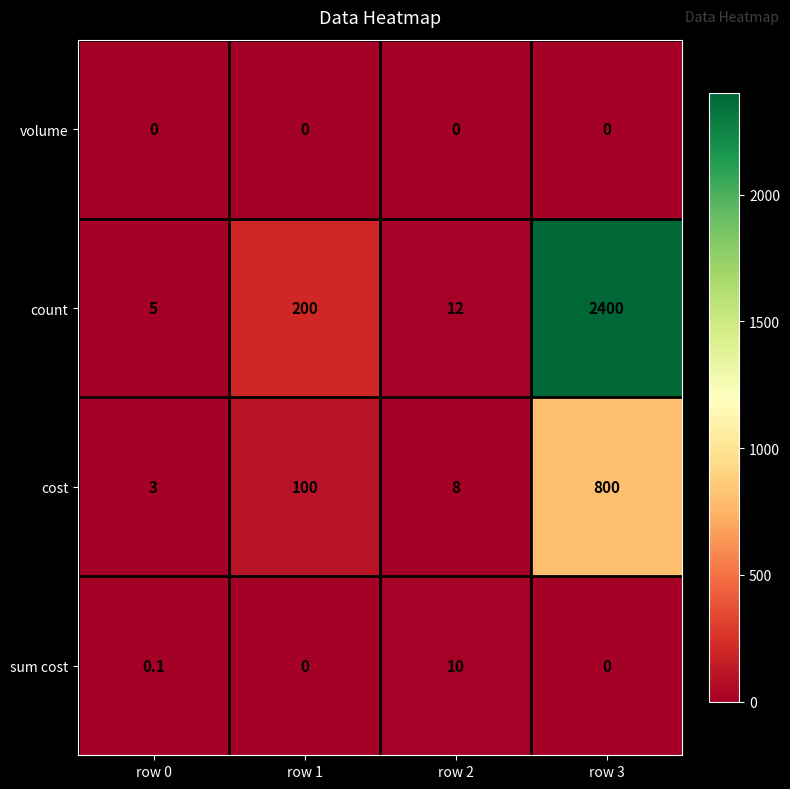

At how many categories does at least one series exceed 1975?

1